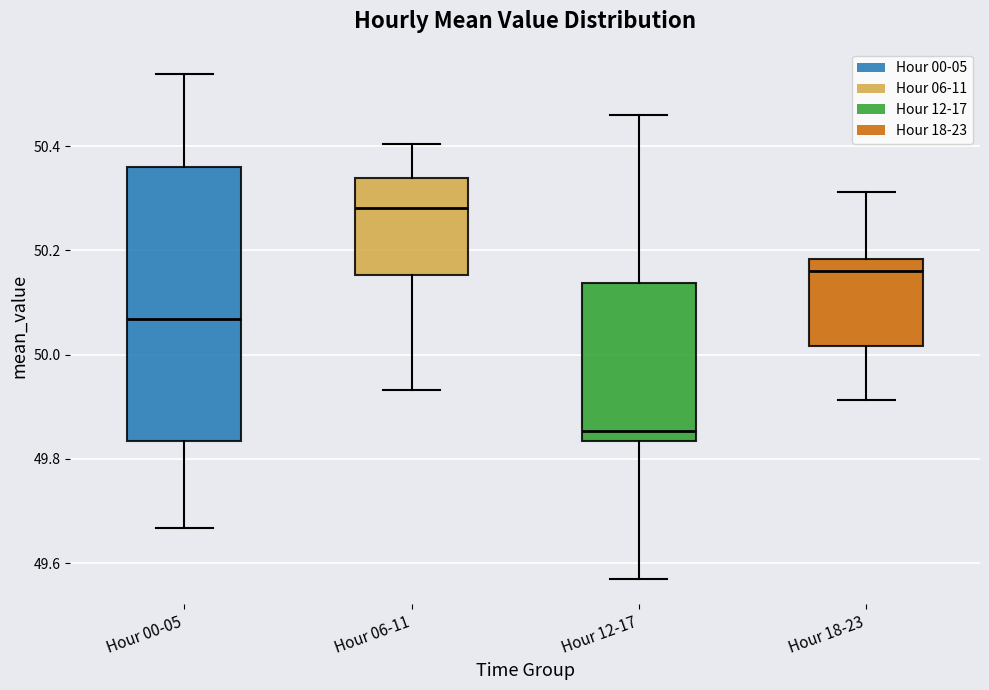

Where does the lower whisker of the box for Hour 00-05 end on the y-axis? The values are not printed on the chart, so give them approximately, as read against the axis.

49.66